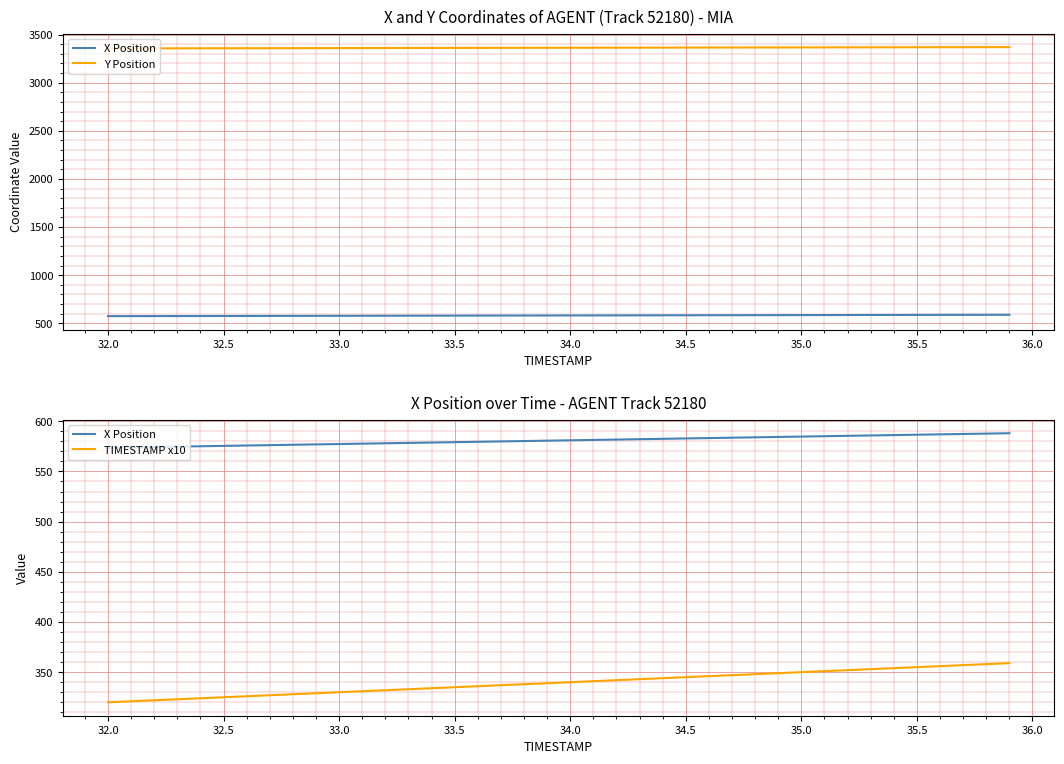

What value does the TIMESTAMP x10 series have at 32.0?

321.0